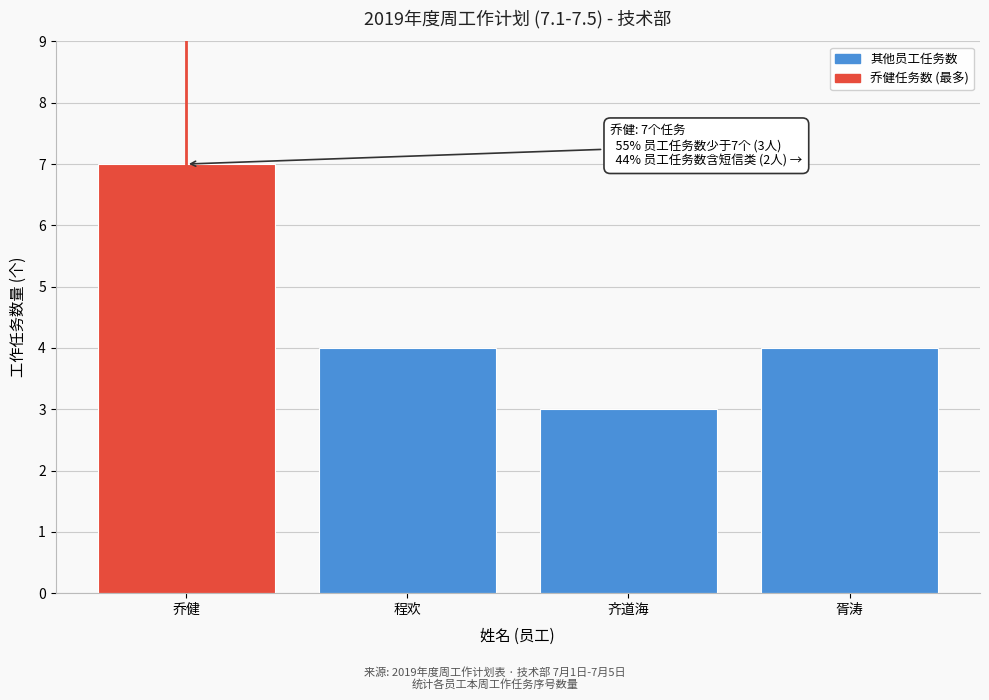

Reading right to left, transcribe all the data shown in this chart.

胥涛=4	齐道海=3	程欢=4	乔健=7